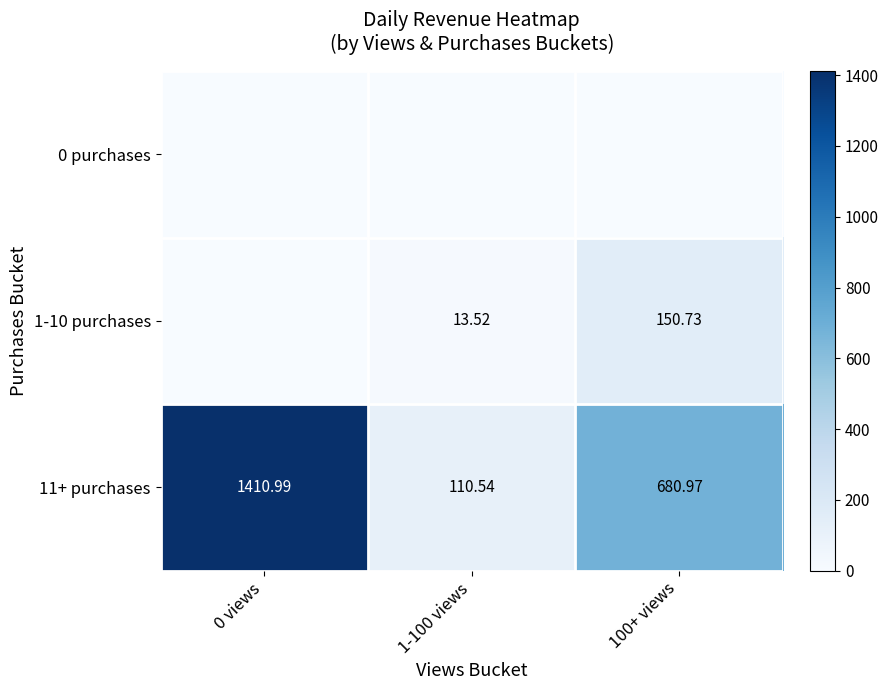

At which label does 1-10 purchases reach its peak?

100+ views